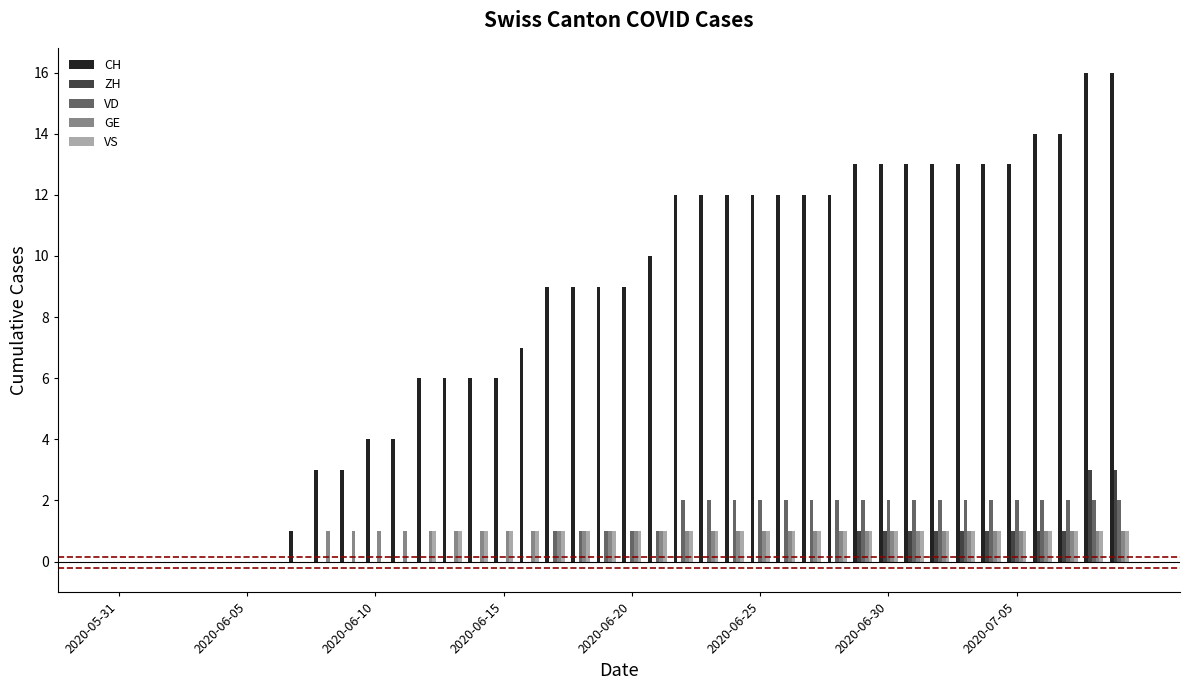

Count the number of data series in this chart.

5